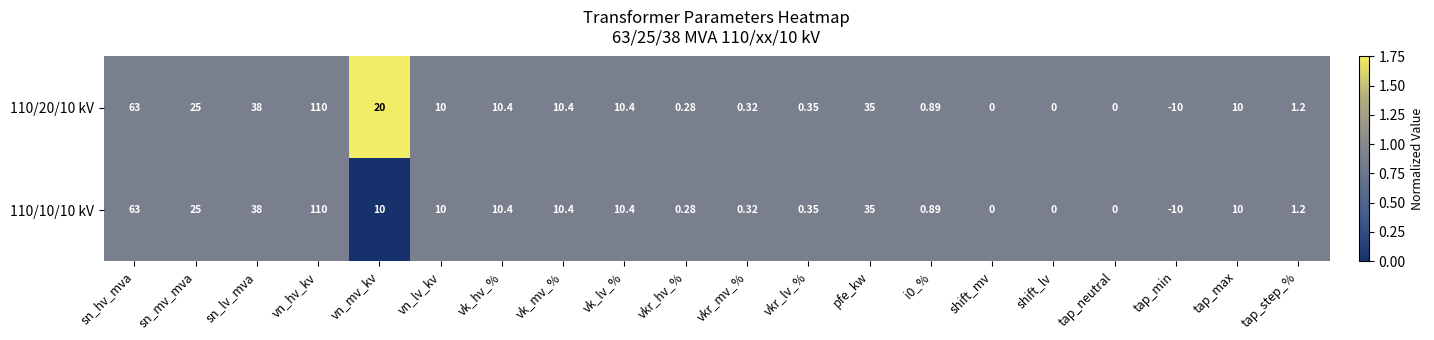

Which label corresponds to the largest value in the chart?

vn_hv_kv